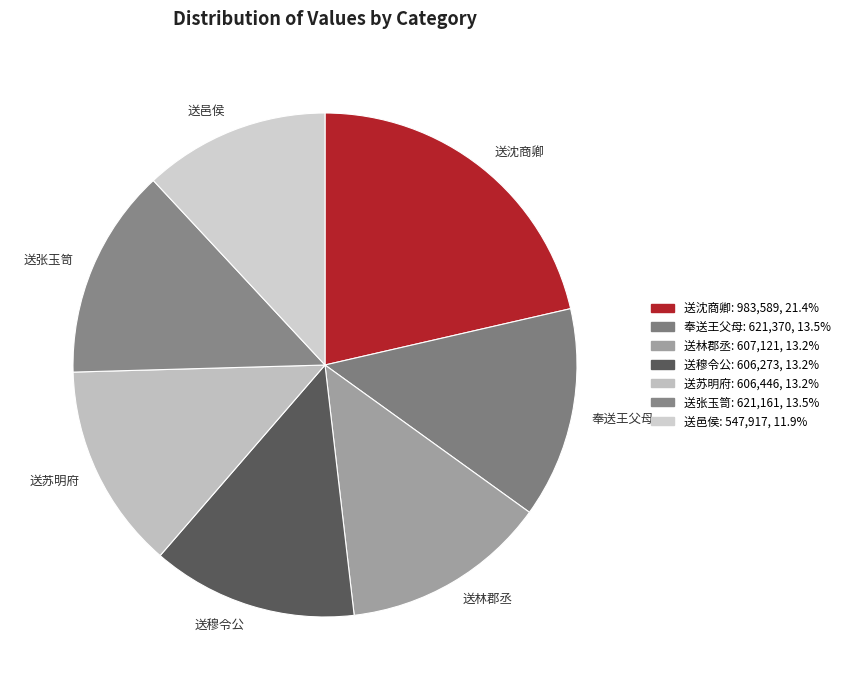

Which category has the smallest portion of the pie?

送邑侯